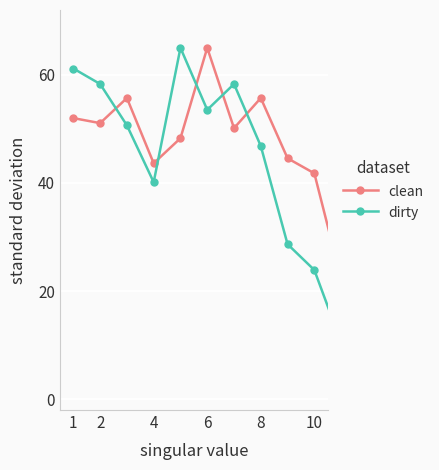

True or false: clean has more than 1 points higher than both neighbors.

True